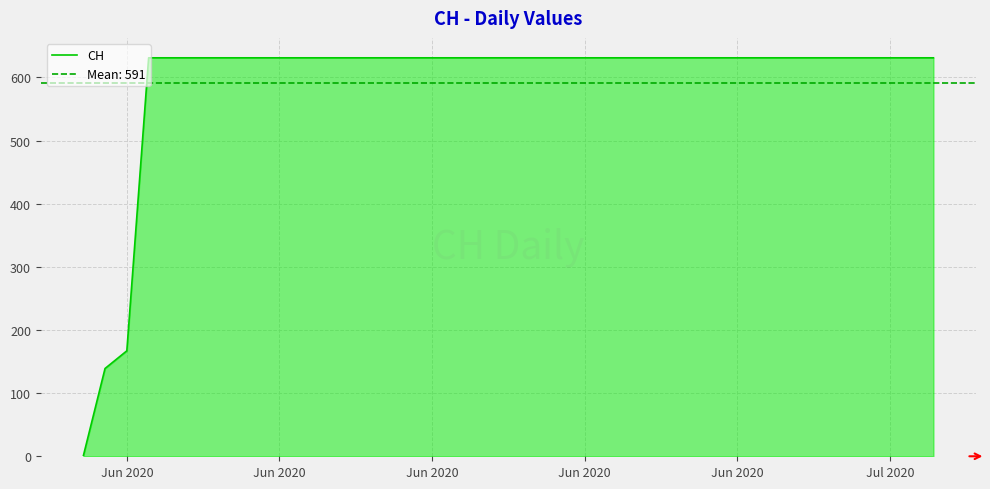

At which category does the chart reach its peak across all series?

Jun 2020